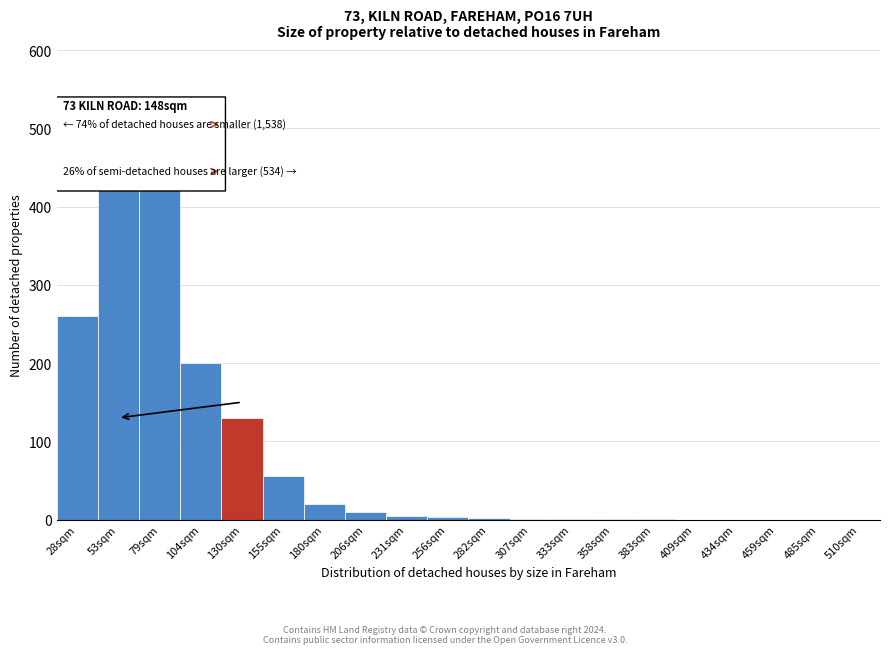

The value at 459sqm is 0. True or false?

True